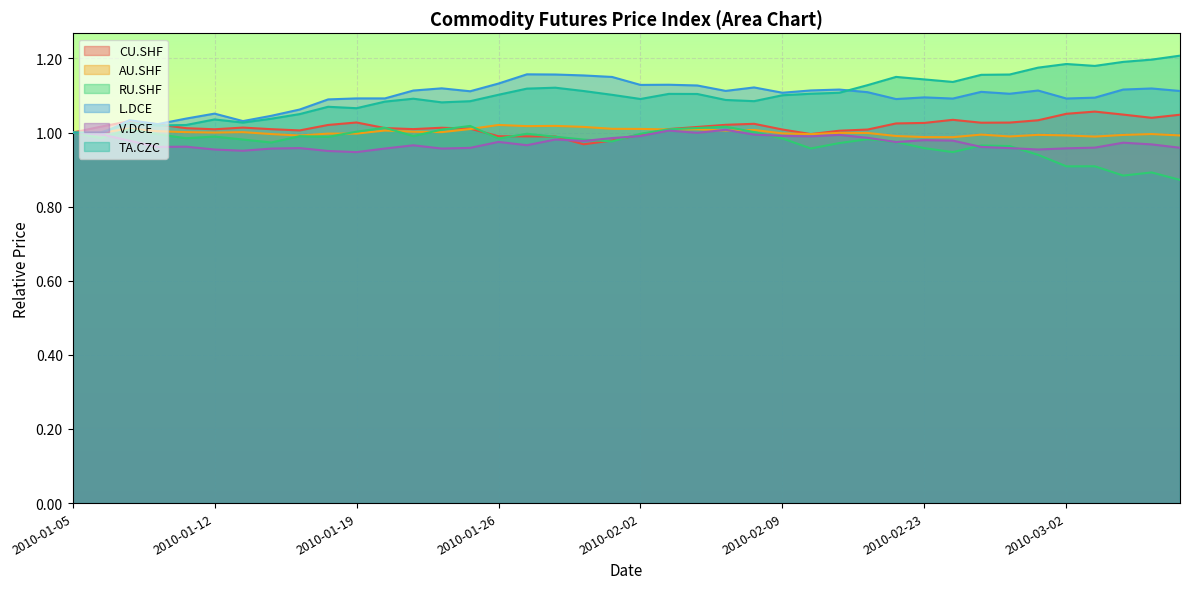

Is the value of TA.CZC at 2010-01-27 greater than the value of AU.SHF at 2010-03-05?

Yes